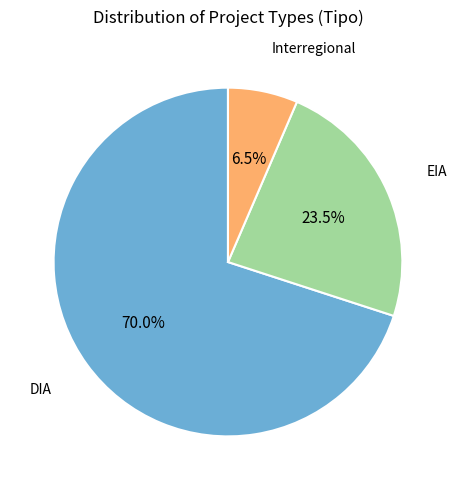

Is there any slice that represents more than half of the pie?

Yes